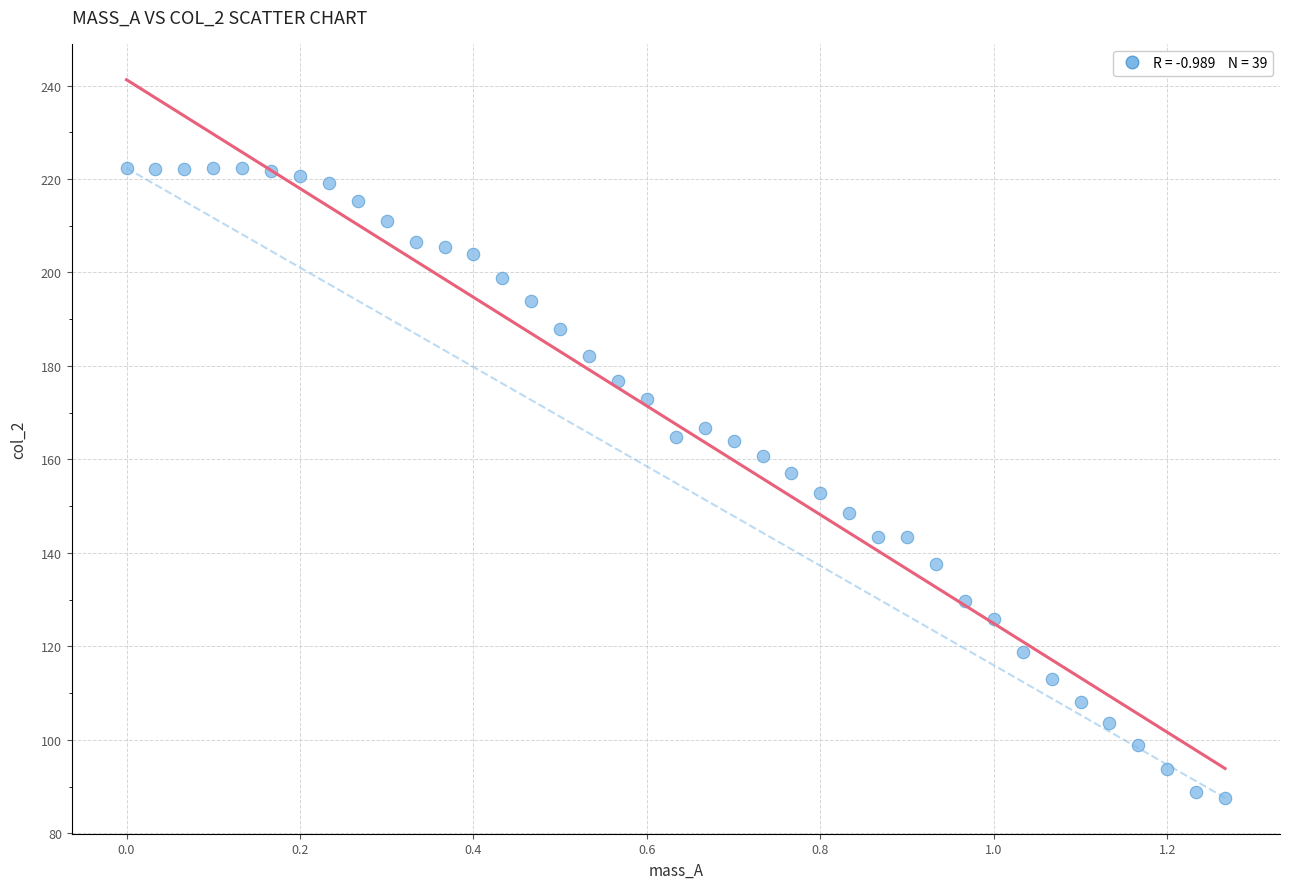

What is the range of Y values (max minus min)?

134.7